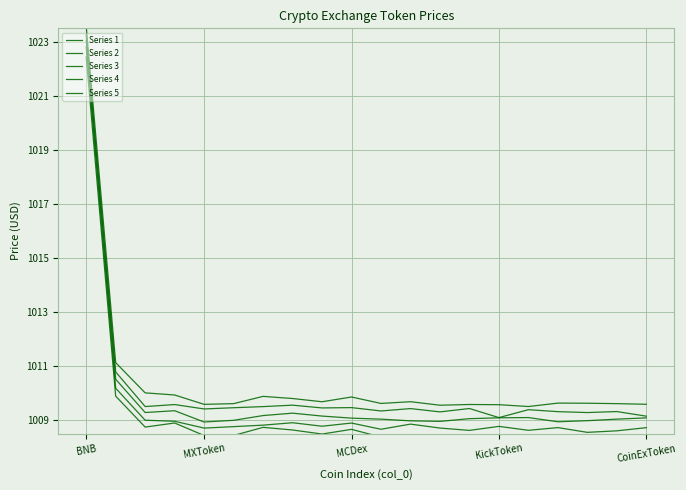

What position from the right is 12?

8